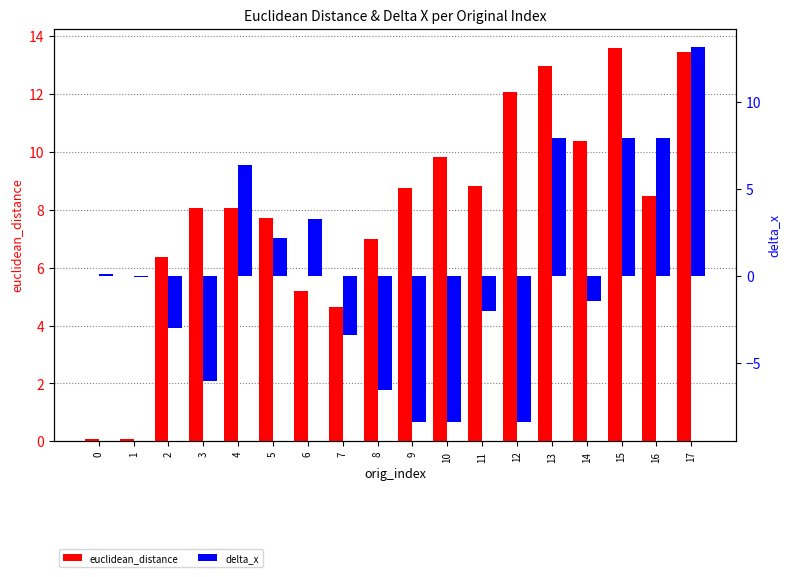

The delta_x series shows -8.4 at 12. True or false?

True